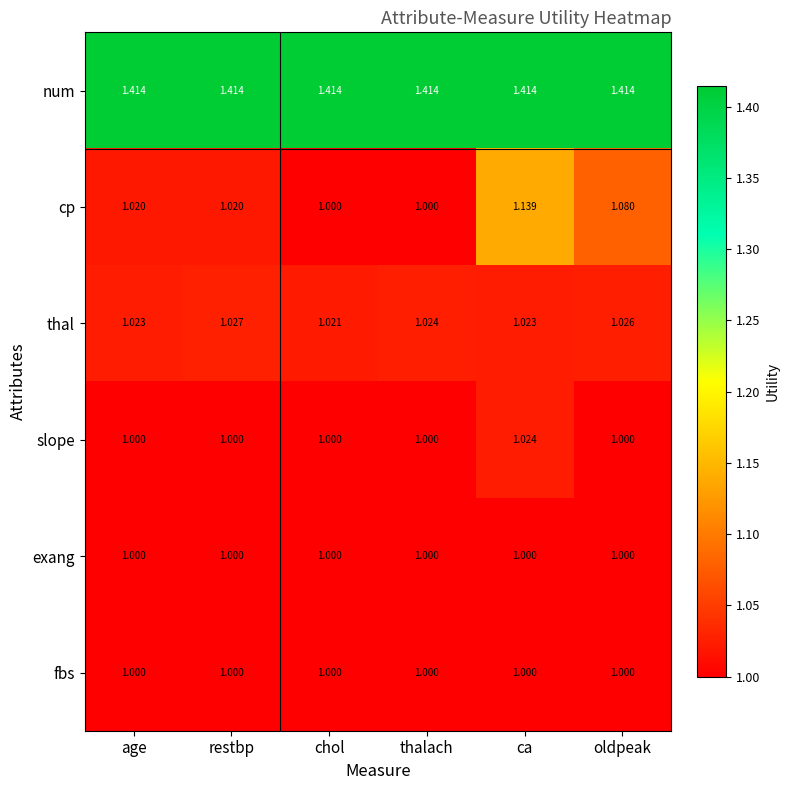

What is the spread (max minus min) of values at restbp?

0.4